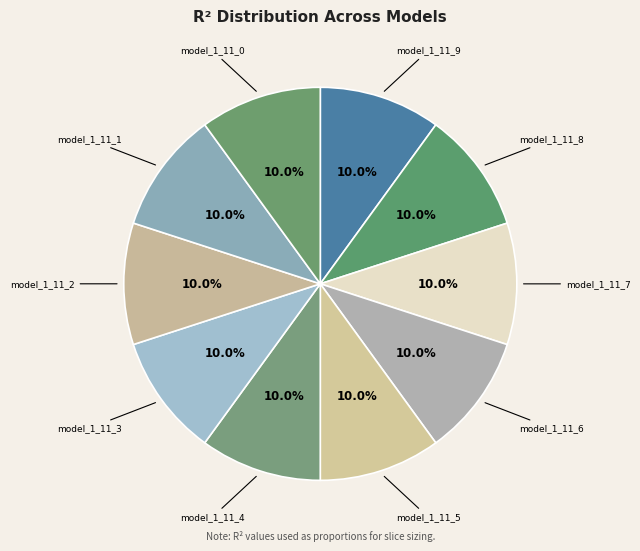

Does any single category account for the majority?

No